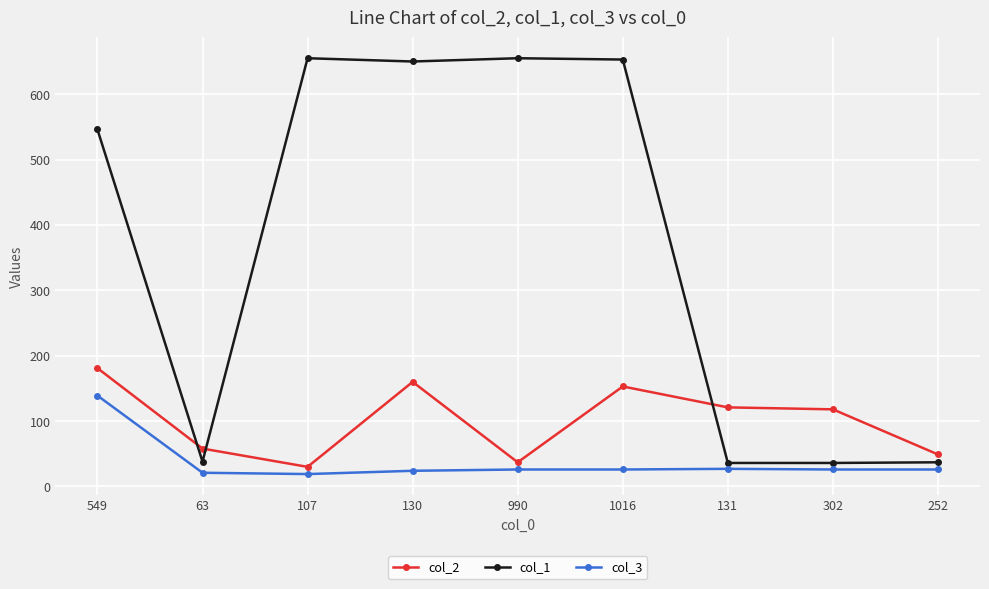

True or false: col_3 and col_1 intersect in this chart.

False